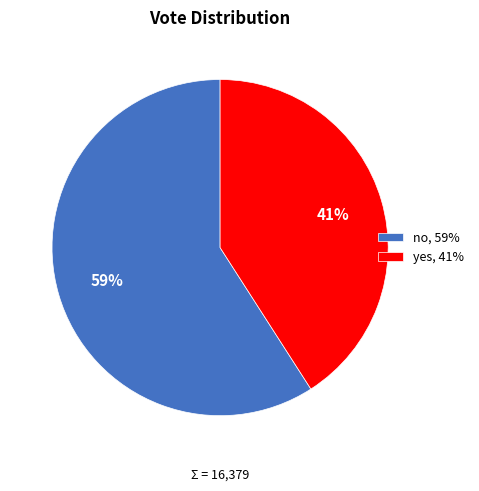

The yes slice represents 41% of the pie. True or false?

True